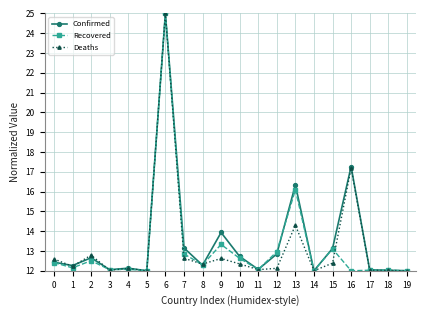

Where is the first local maximum for Recovered?

2